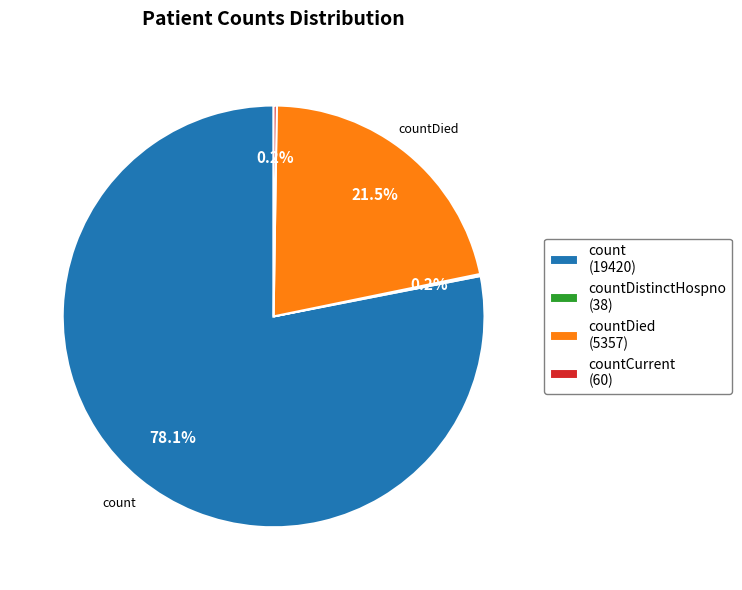

How much of the chart is everything except countDied (5357)?

78.5%